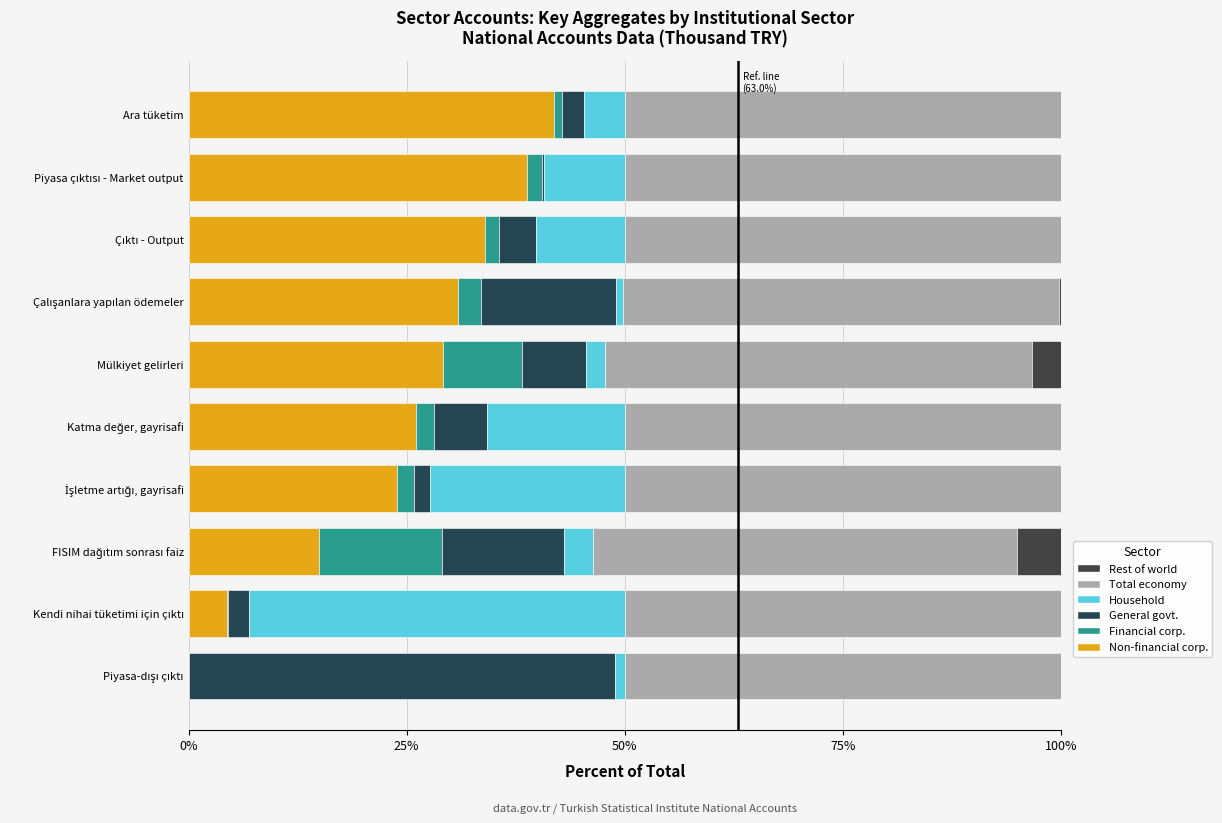

How many values in the Non-financial corp. series exceed 29?

5